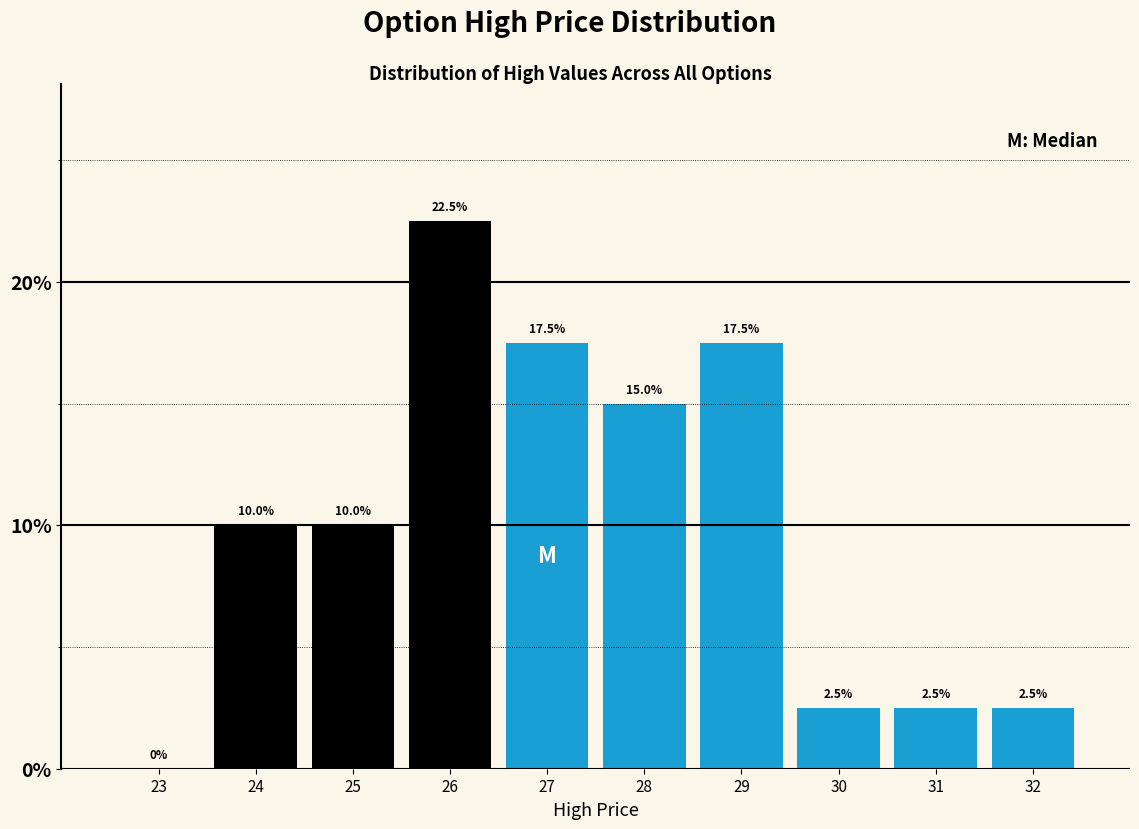

Reading left to right, list every bar in this chart as the range it spans on the x-axis followed by its height.

22.5 to 23.5: 0.0
23.5 to 24.5: 10.0
24.5 to 25.5: 10.0
25.5 to 26.5: 22.5
26.5 to 27.5: 17.5
27.5 to 28.5: 15.0
28.5 to 29.5: 17.5
29.5 to 30.5: 2.5
30.5 to 31.5: 2.5
31.5 to 32.5: 2.5